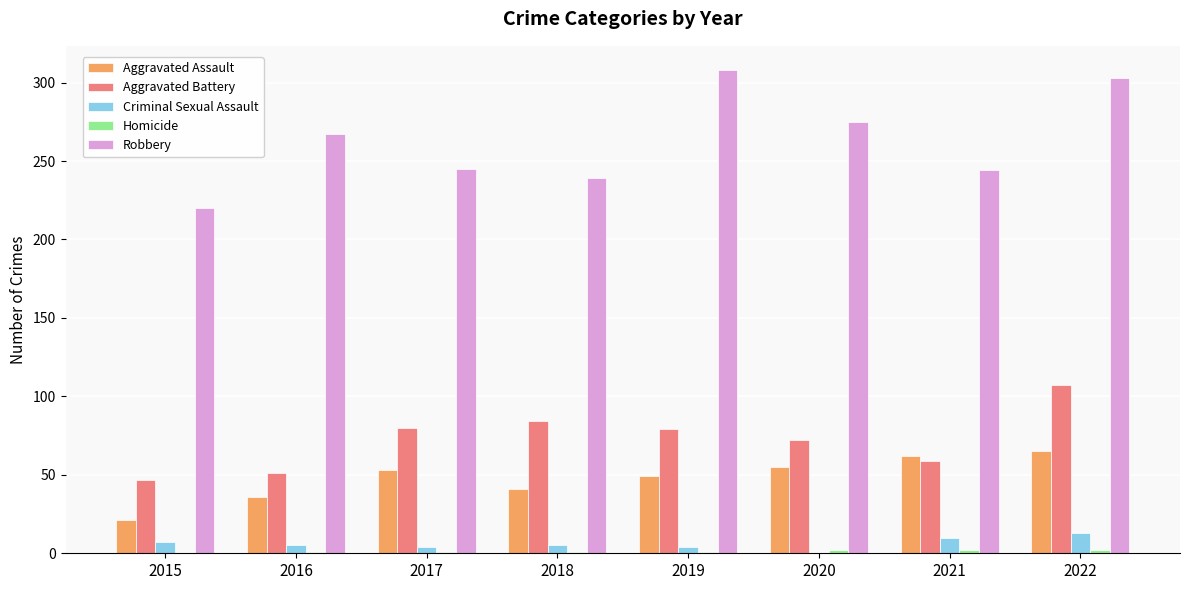

Is the value of Aggravated Assault at 2019 greater than the value of Criminal Sexual Assault at 2016?

Yes